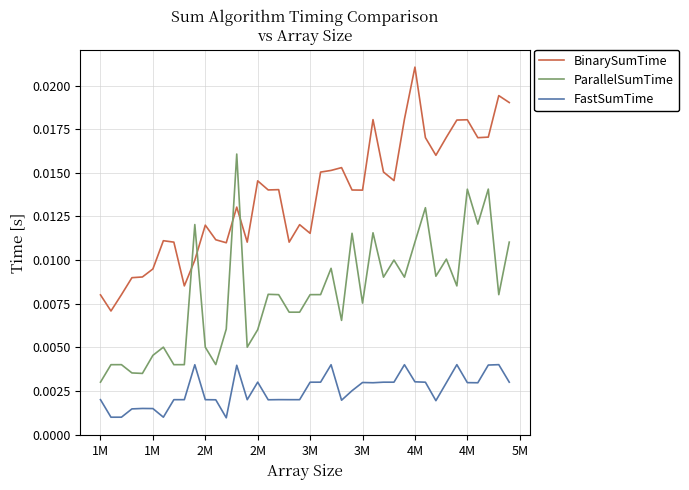

What are all the series names shown in the legend?

BinarySumTime, ParallelSumTime, FastSumTime